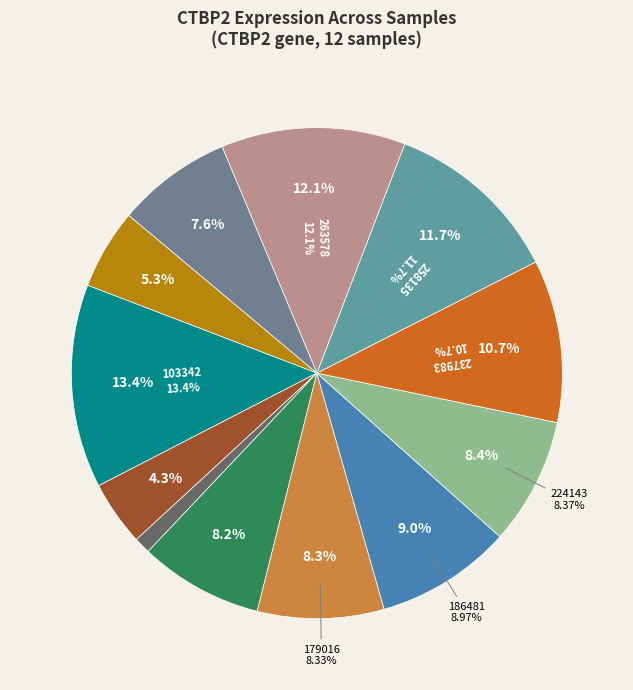

Is 224143 the majority of the pie?

No